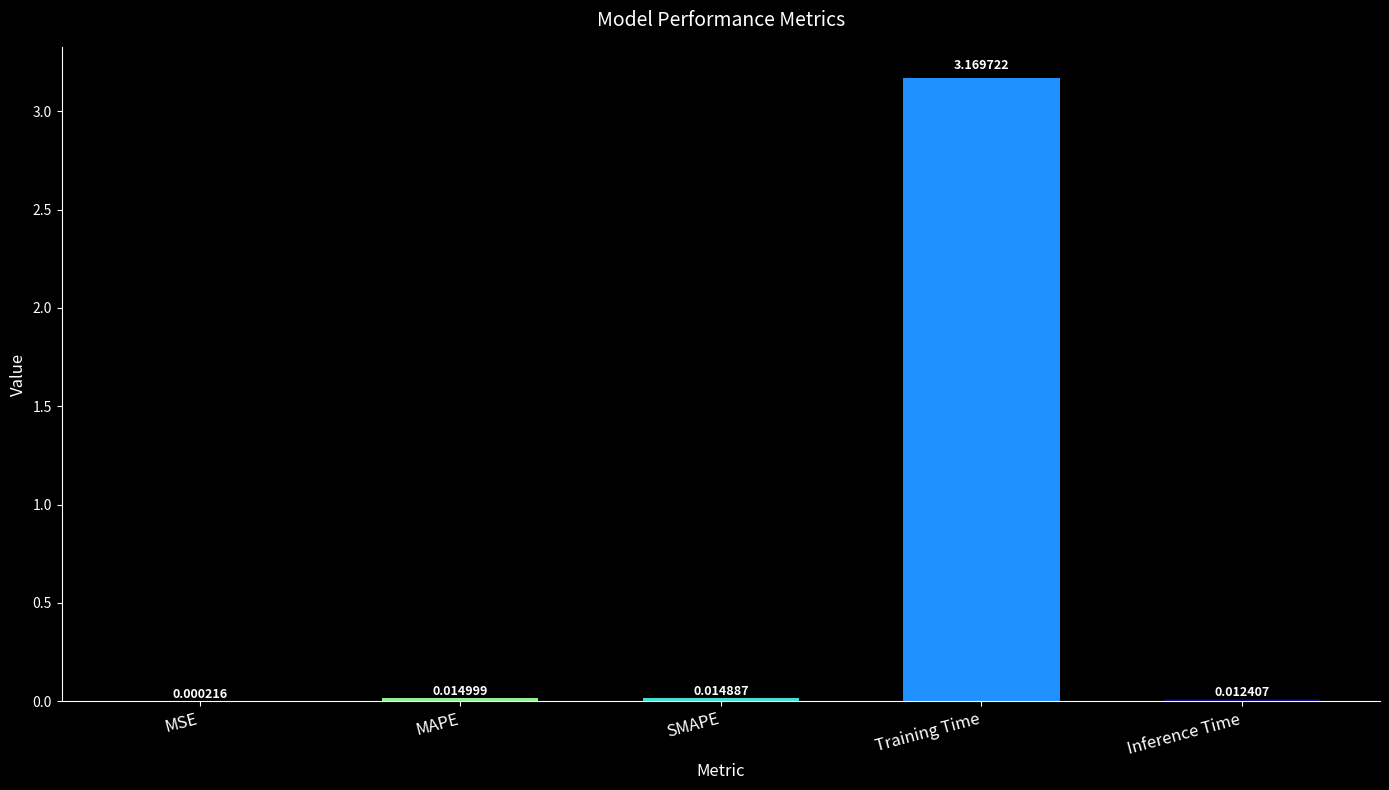

Are the bars horizontal?

No